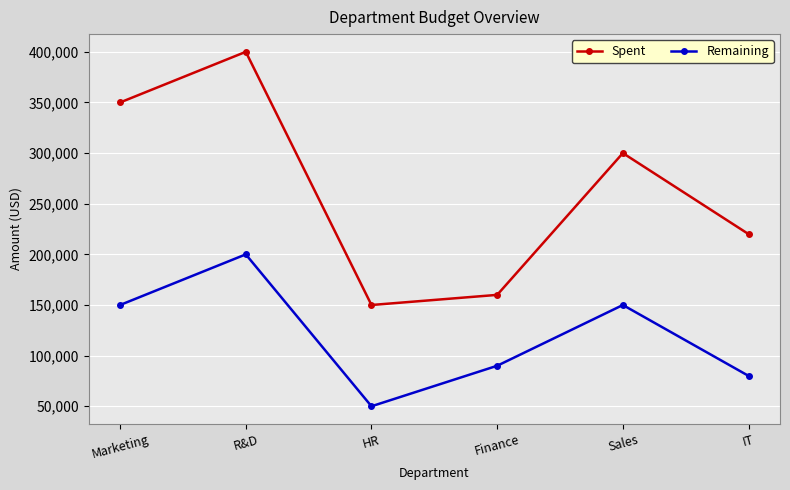

At which category does Remaining reach its first local valley?

HR